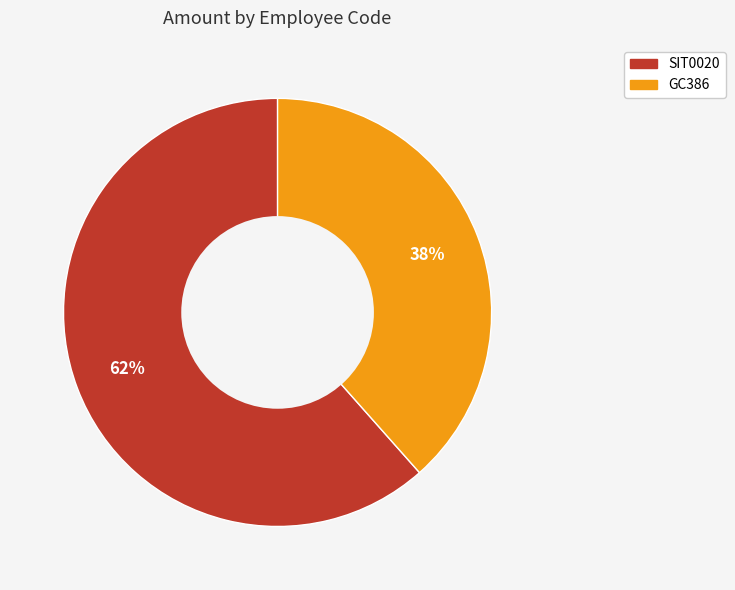

How many segments does this pie chart have?

2